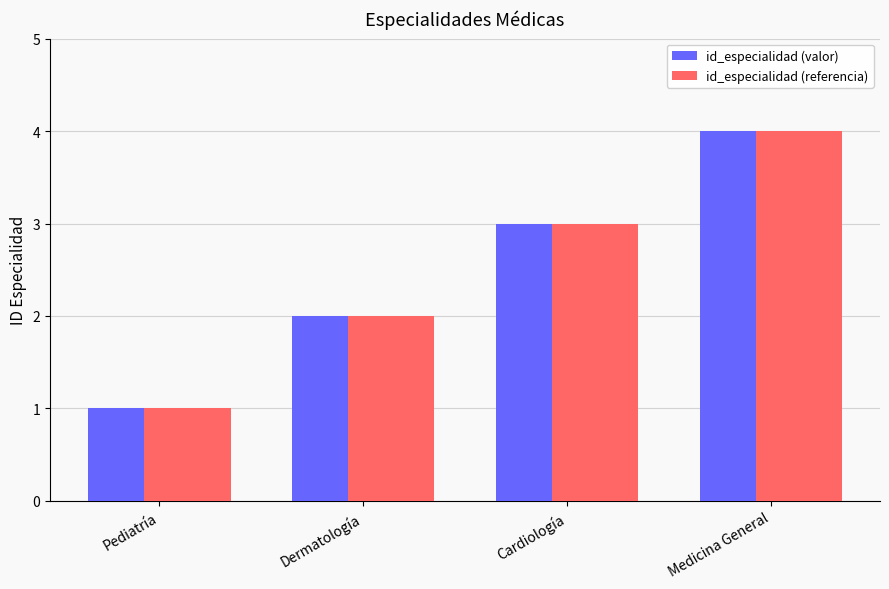

What is the difference between the maximum and minimum values in the id_especialidad (referencia) series?

3